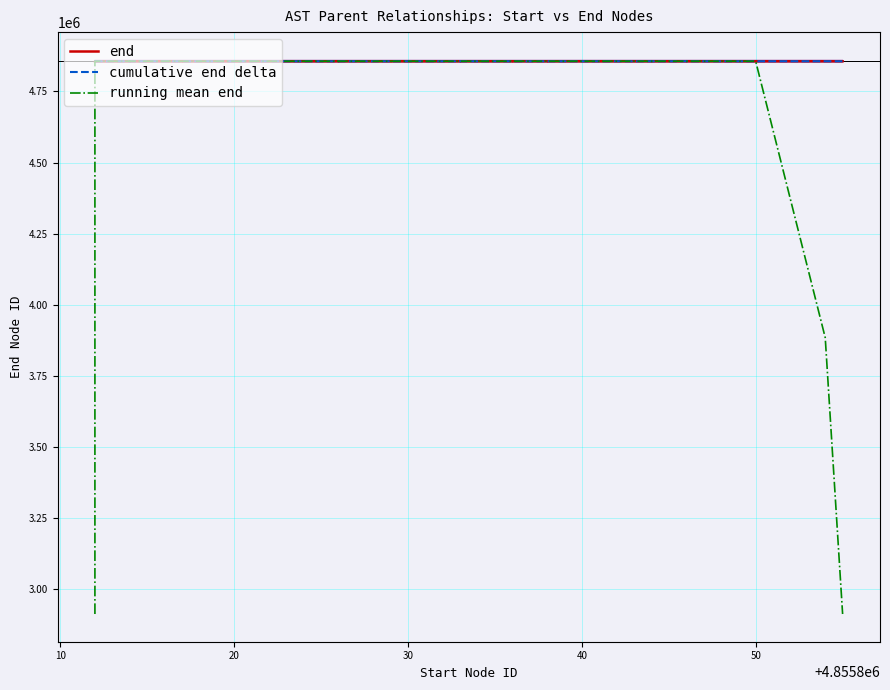

Is this an area chart (filled region under the line)?

No